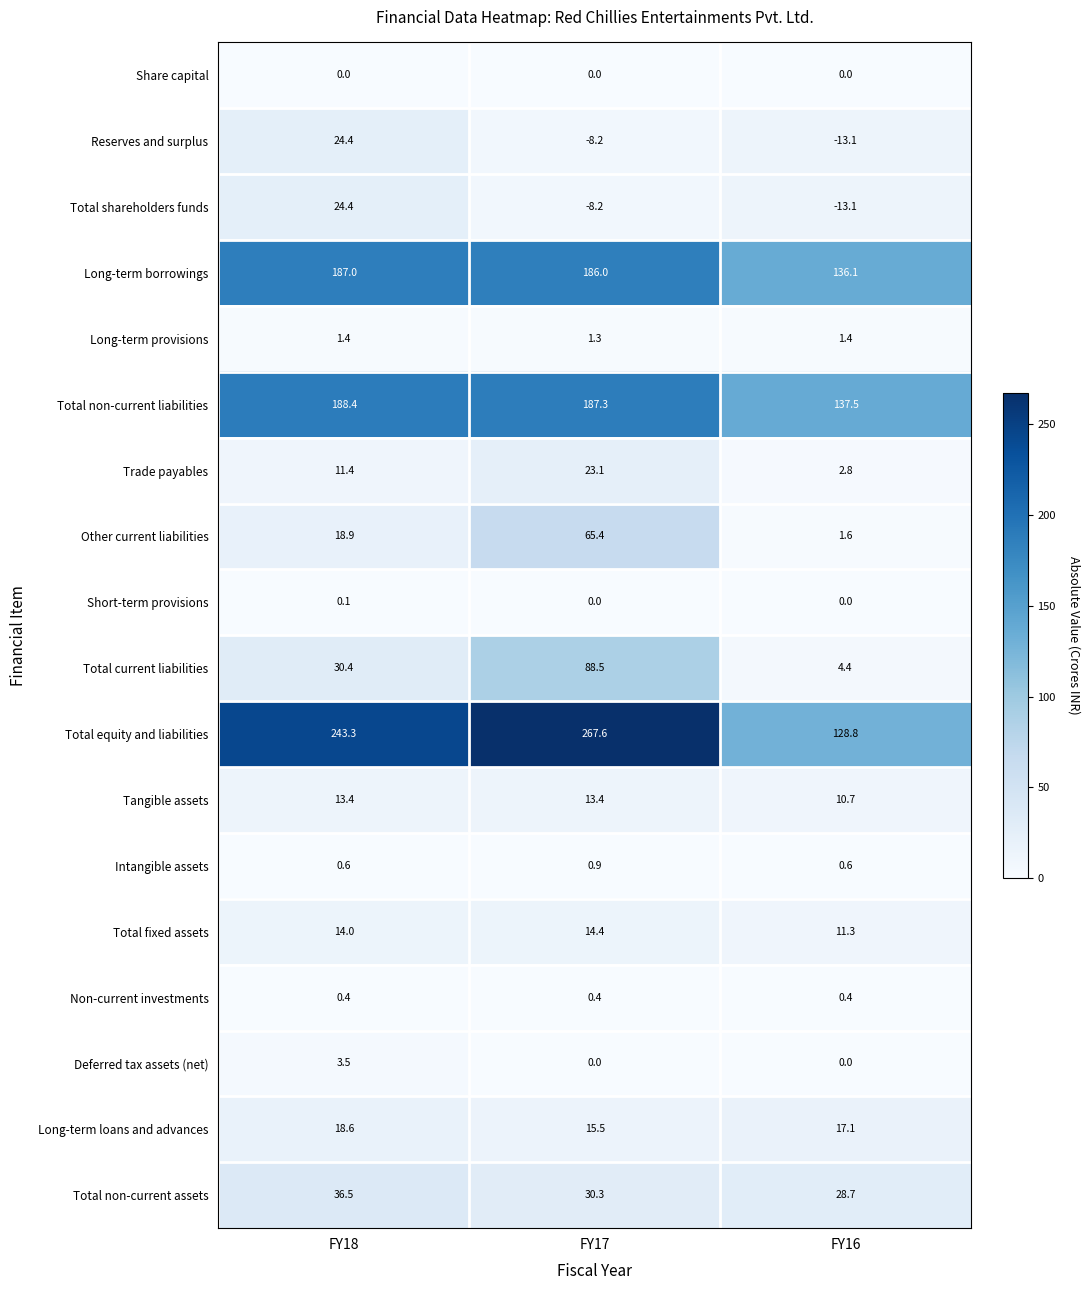

Which series has the widest spread of values?

Total equity and liabilities